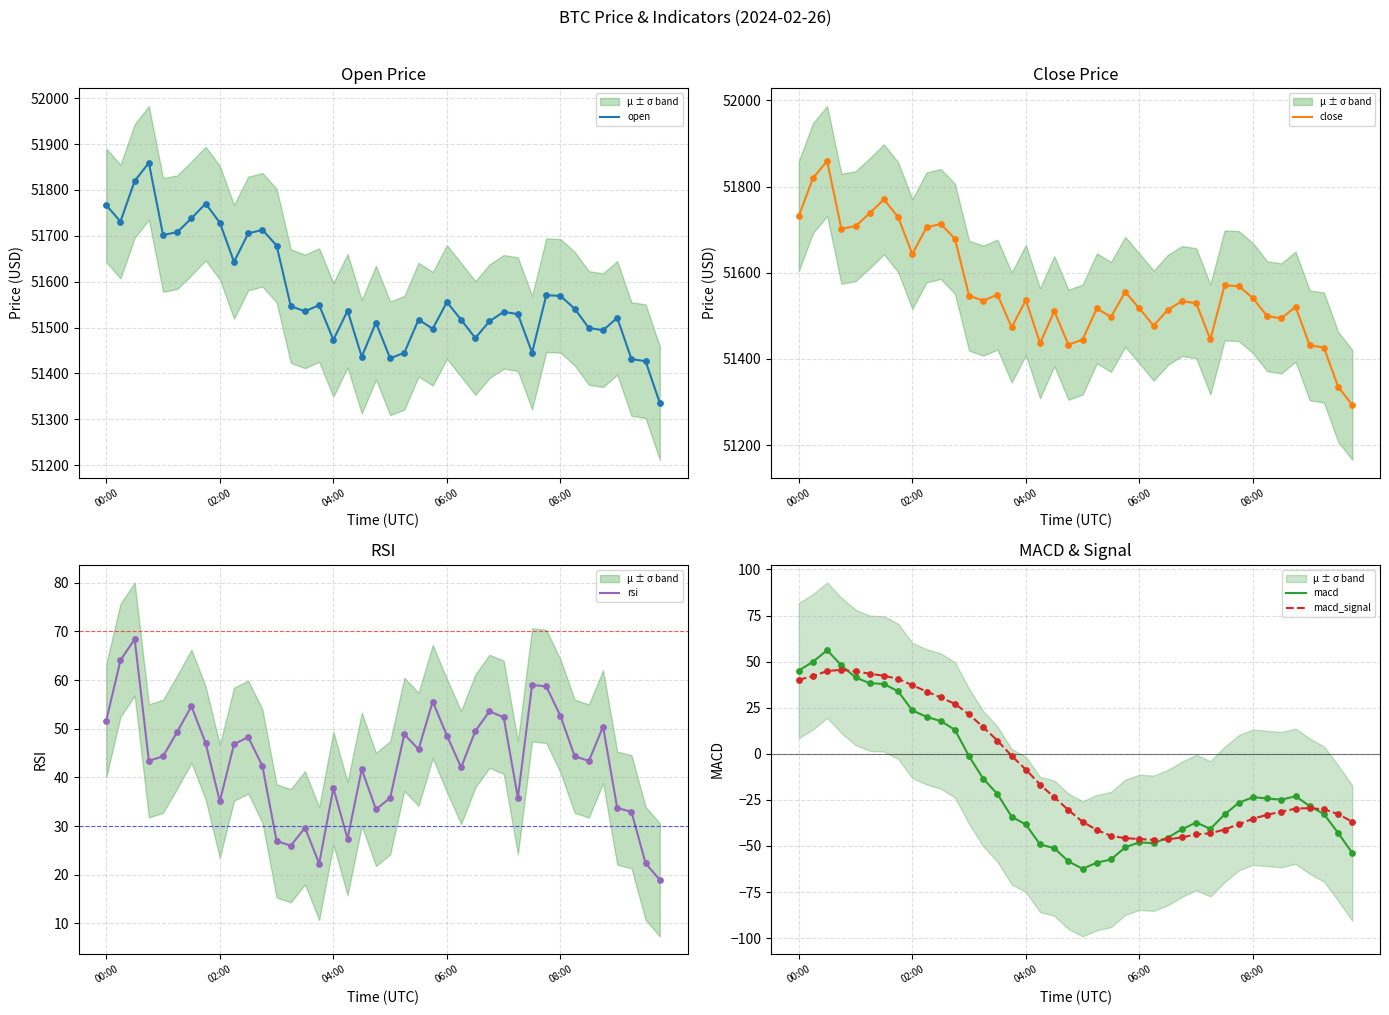

Which series reaches the maximum Y coordinate?

open